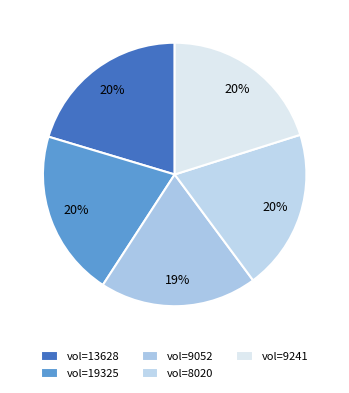

How many segments does this pie chart have?

5